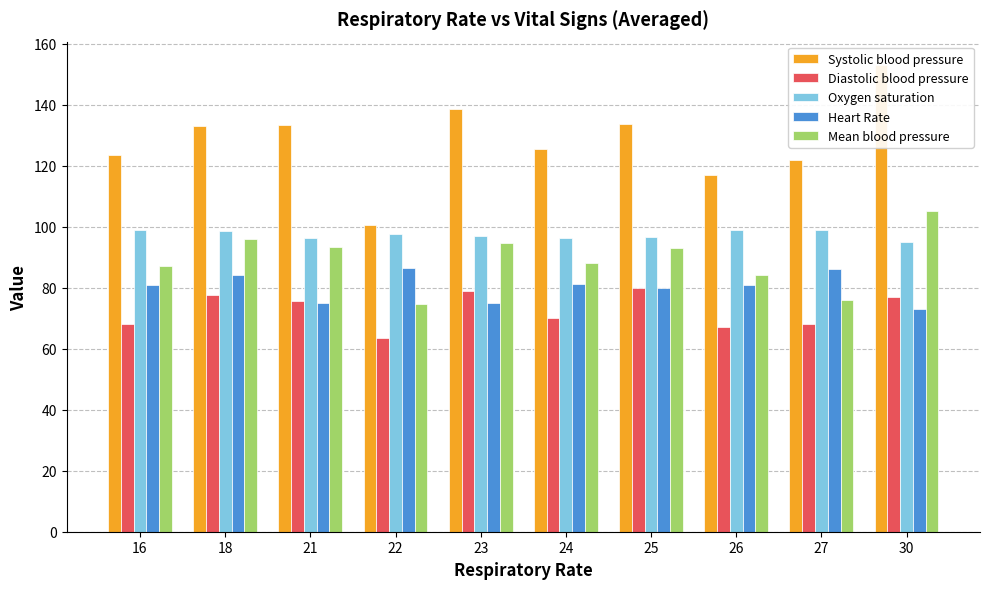

At which label is Heart Rate closest to 79?

25